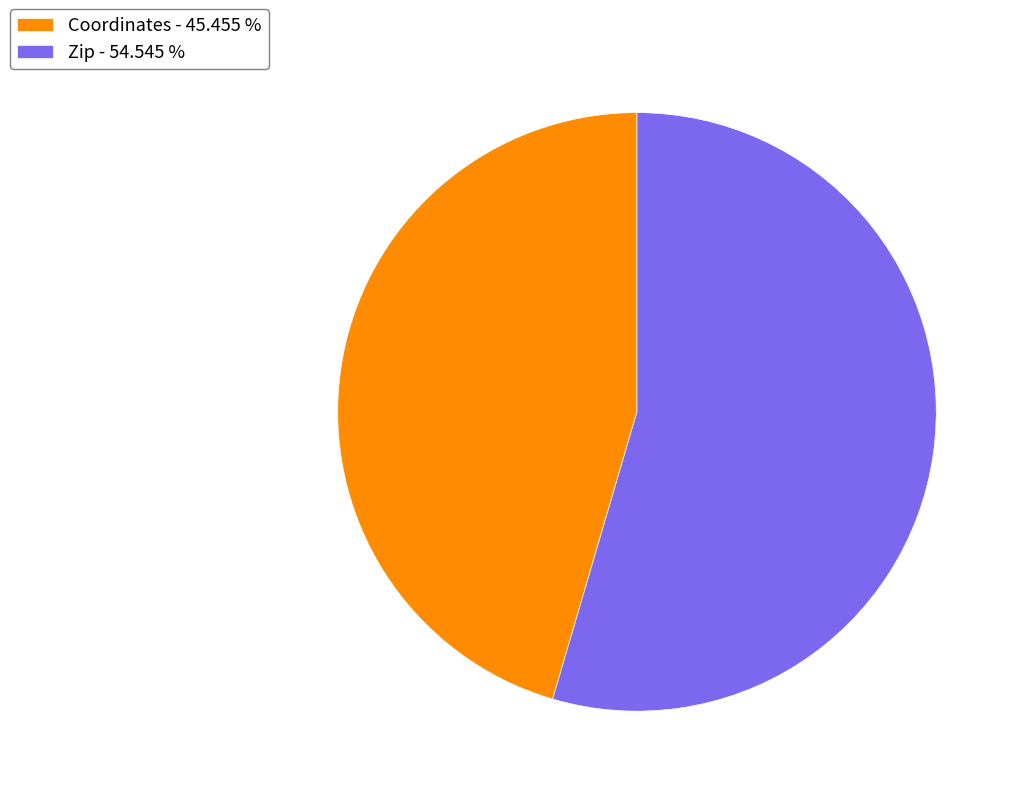

Between Coordinates - 45.455 % and Zip - 54.545 %, which is larger?

Zip - 54.545 %